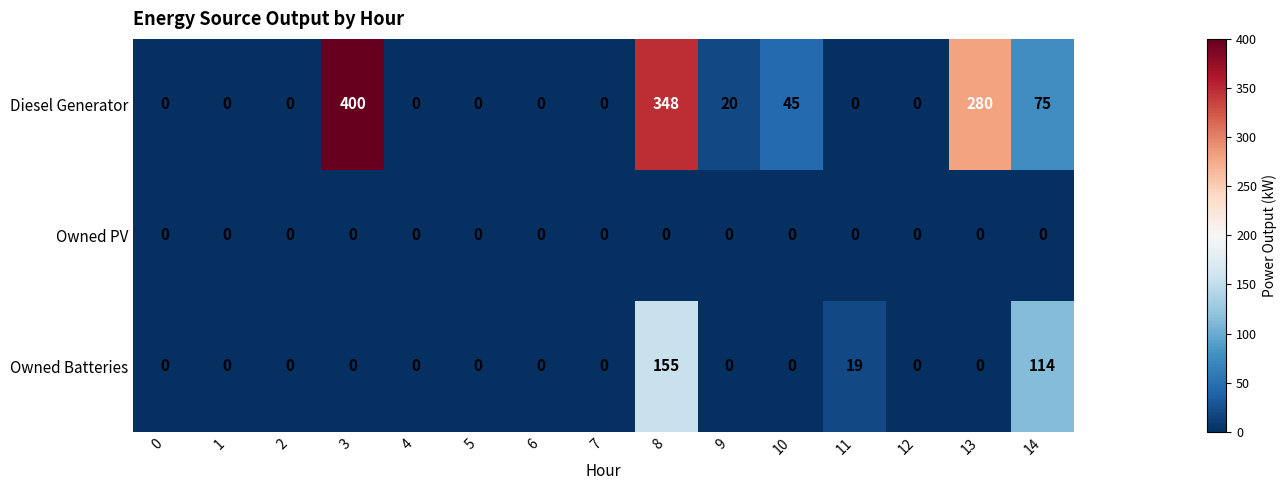

Where is Owned Batteries nearest to the value 77?

14